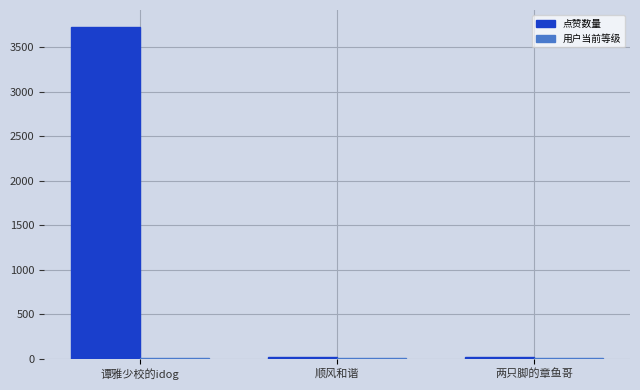

Which series changed the most between 谭雅少校的idog and 顺风和谐?

点赞数量